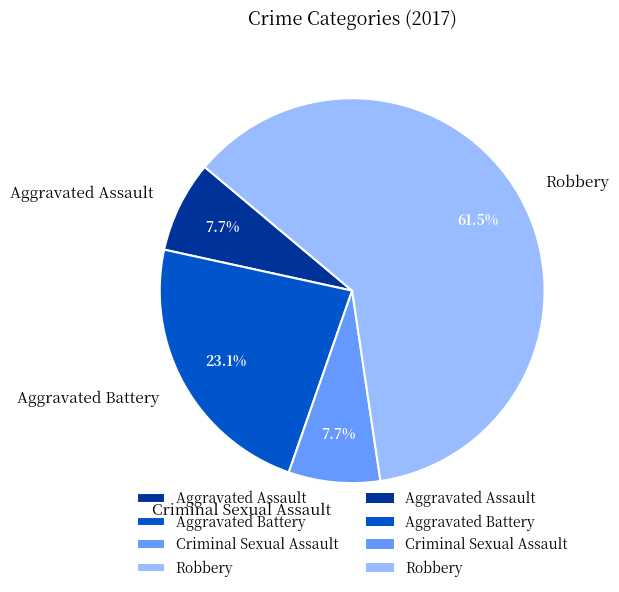

Approximately how many times larger is the value at Criminal Sexual Assault compared to Aggravated Assault?

1.0